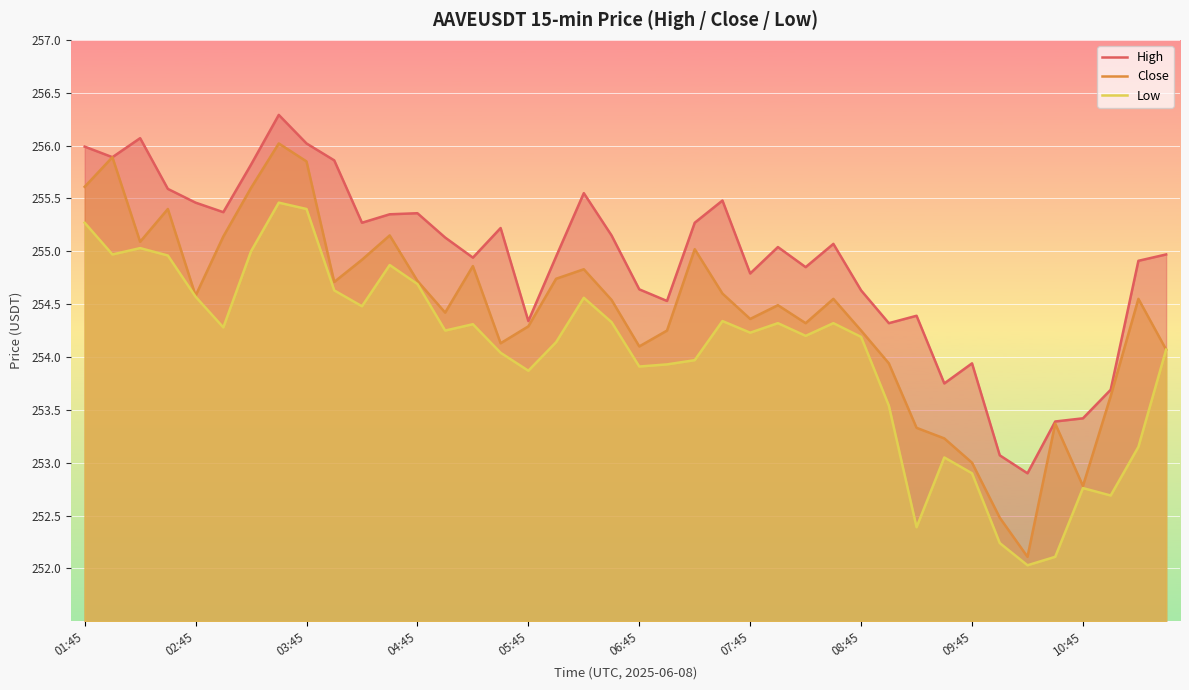

True or false: Low and High intersect in this chart.

False